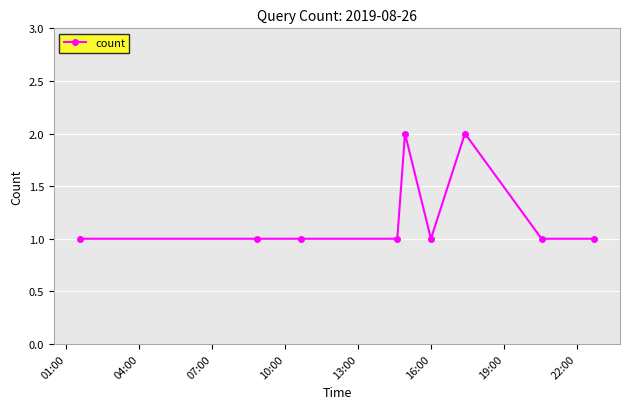

What is the value of the 3rd point from the left?

1